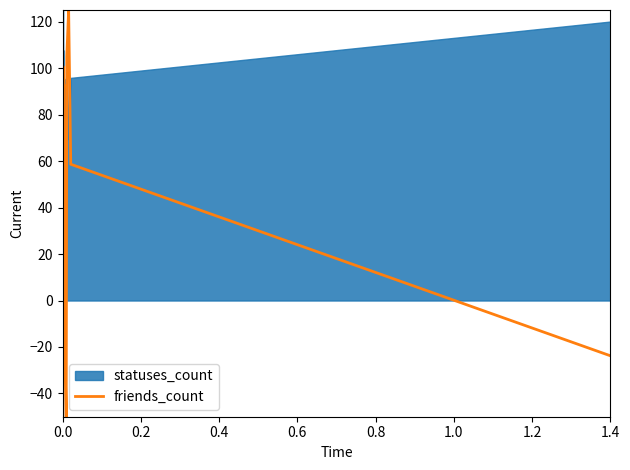

True or false: there are more than 2 points higher than both neighbors.

True